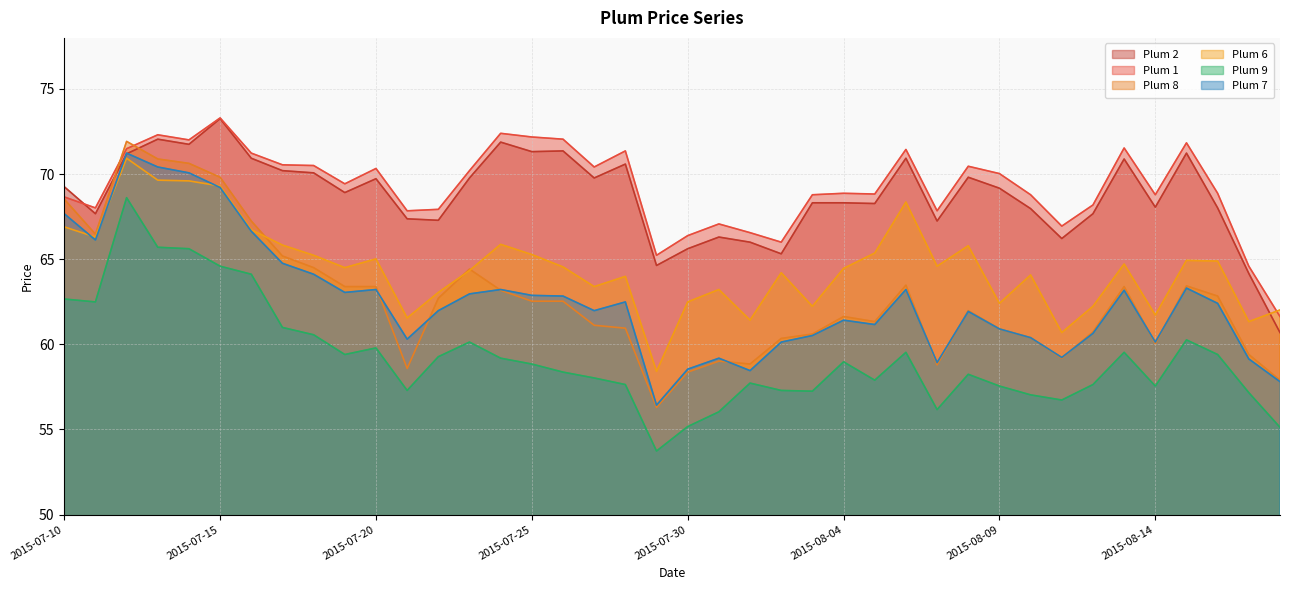

Rank the series by their maximum value, from highest to lowest.

Plum 1, Plum 2, Plum 8, Plum 7, Plum 6, Plum 9